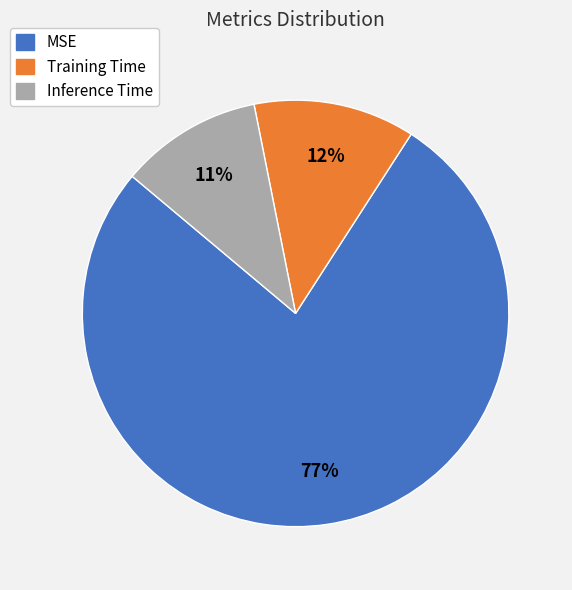

To the nearest percent, what is the average slice percentage?

33%